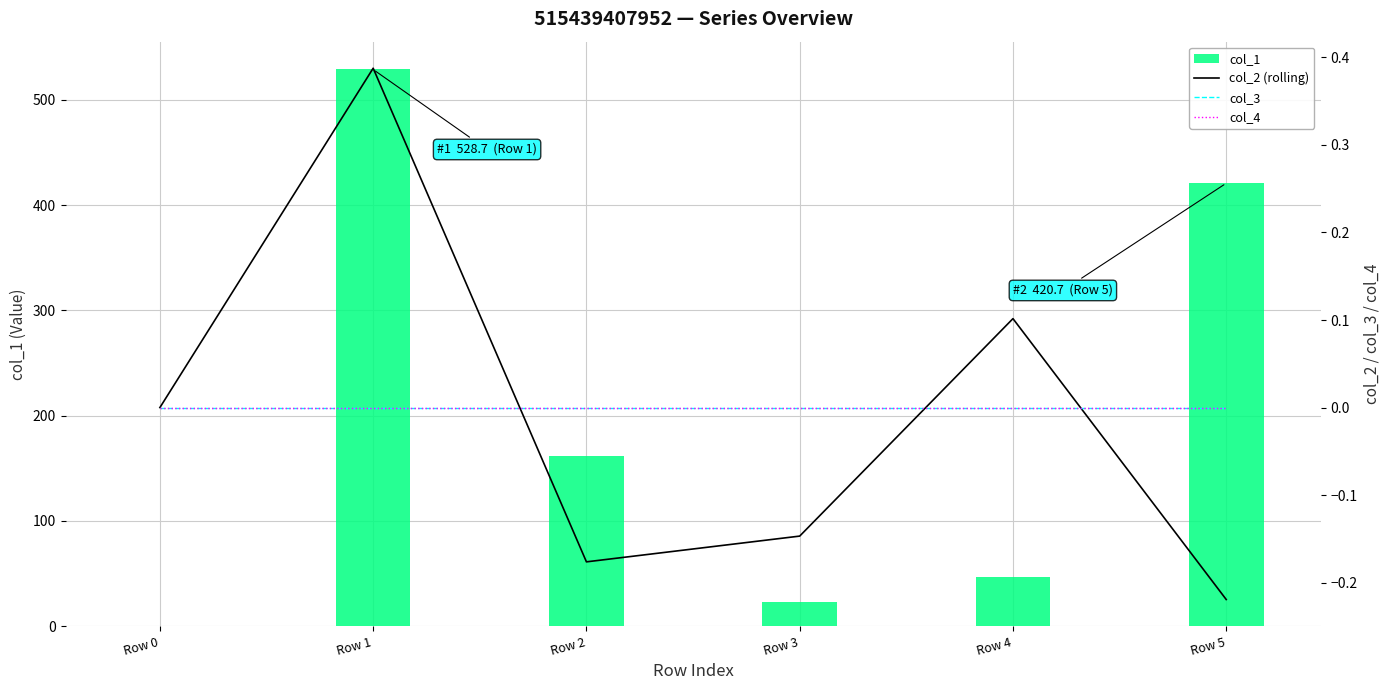

The value of col_1 at Row 2 is 161.4. True or false?

True